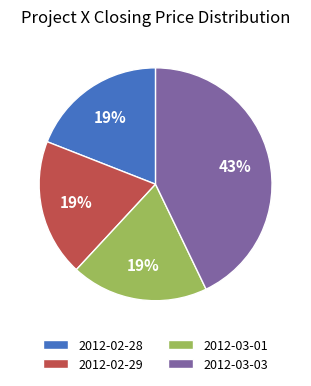

Does 2012-02-29 account for over 50% of the chart?

No